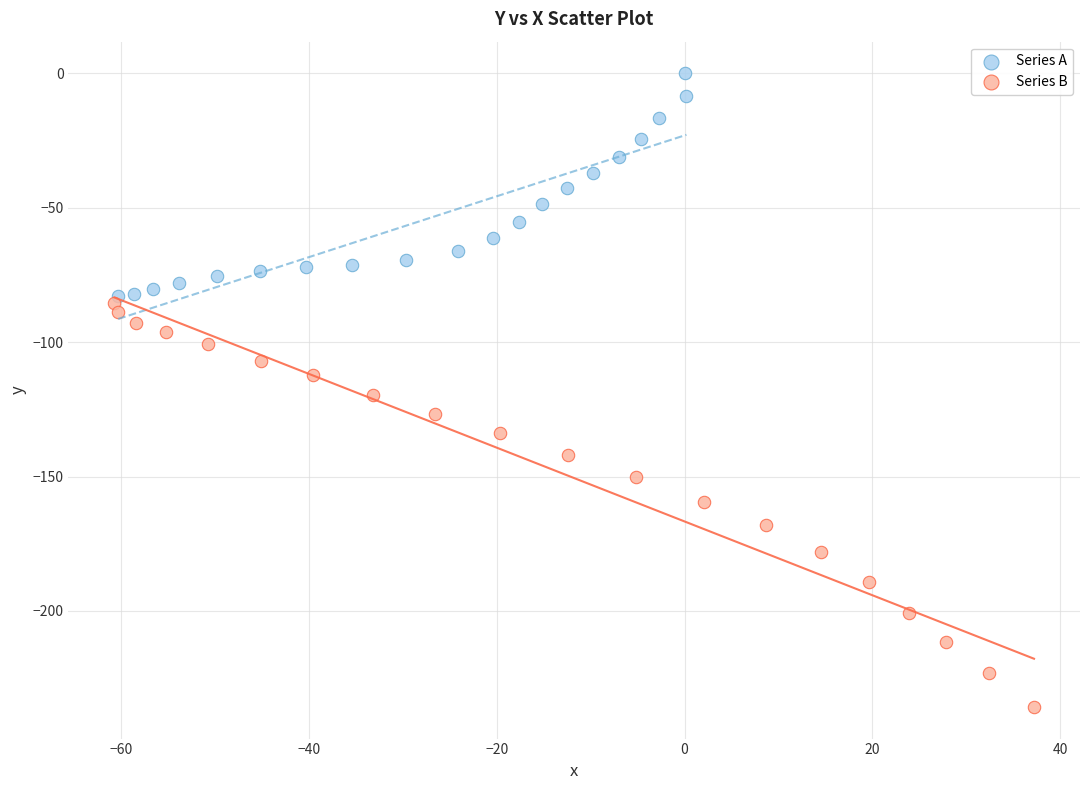

Which series has the largest Y range (max minus min)?

Series B